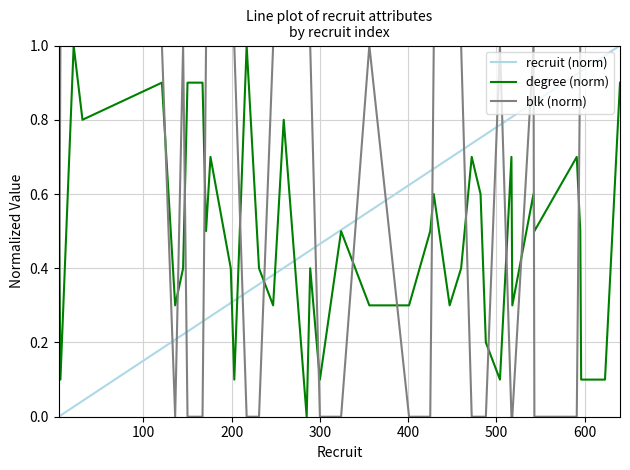

Count the number of categories in the chart.

40